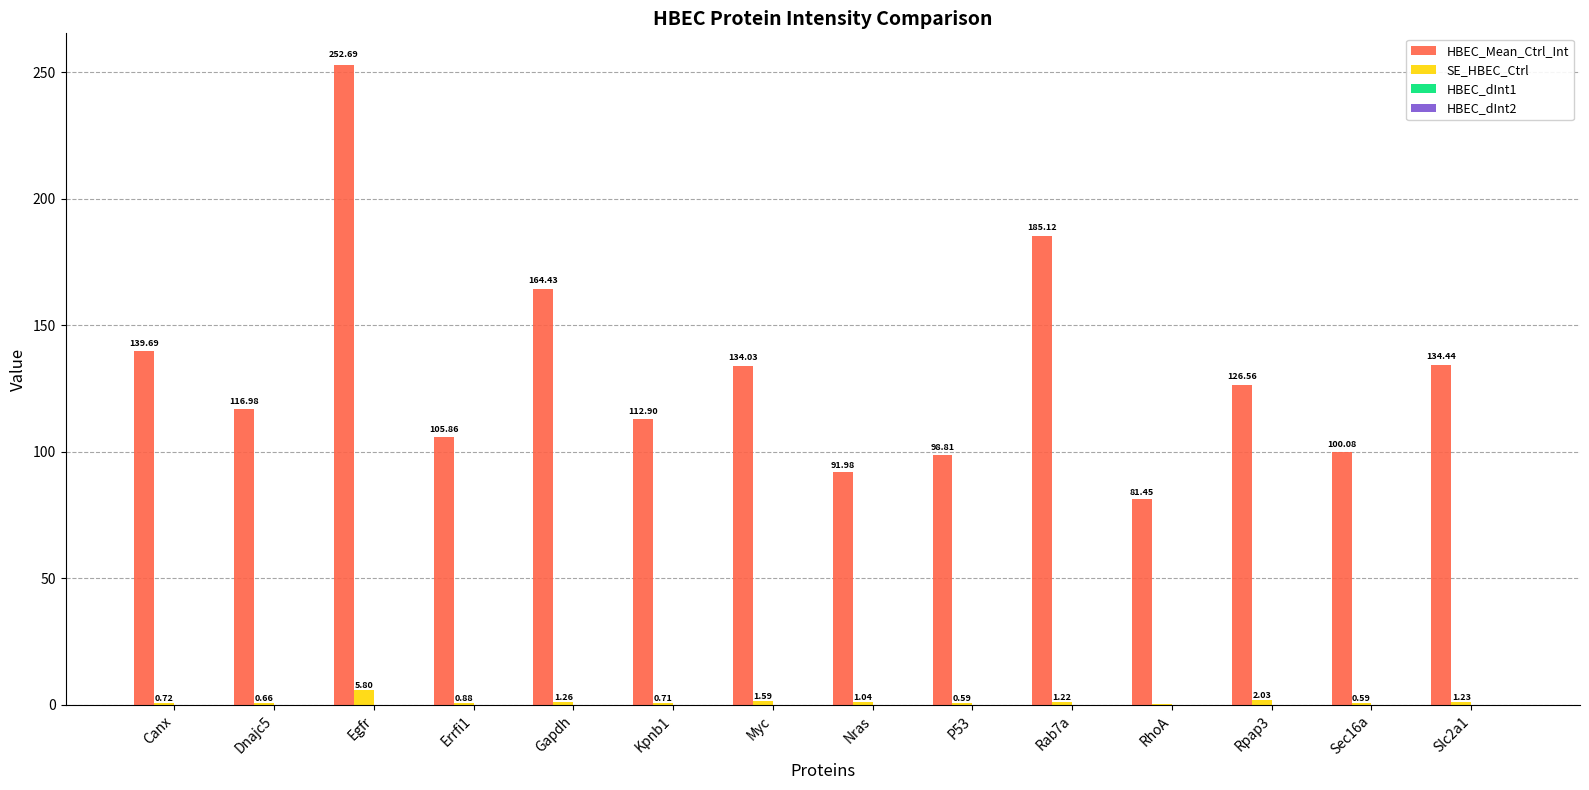

Which series has the largest total across all categories?

HBEC_Mean_Ctrl_Int